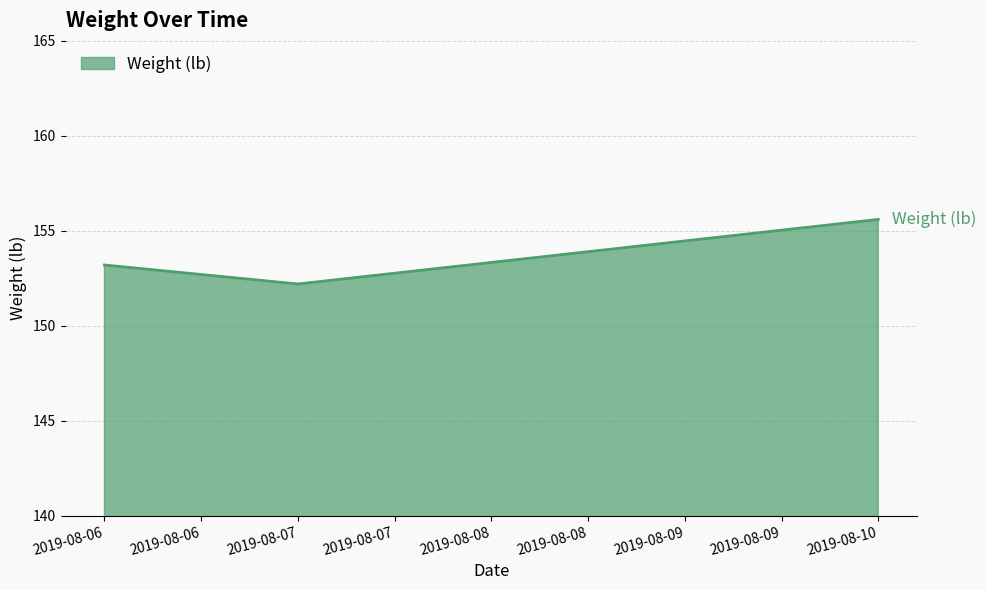

What is the change in value from 2019-08-06 to 2019-08-10?

+2.4